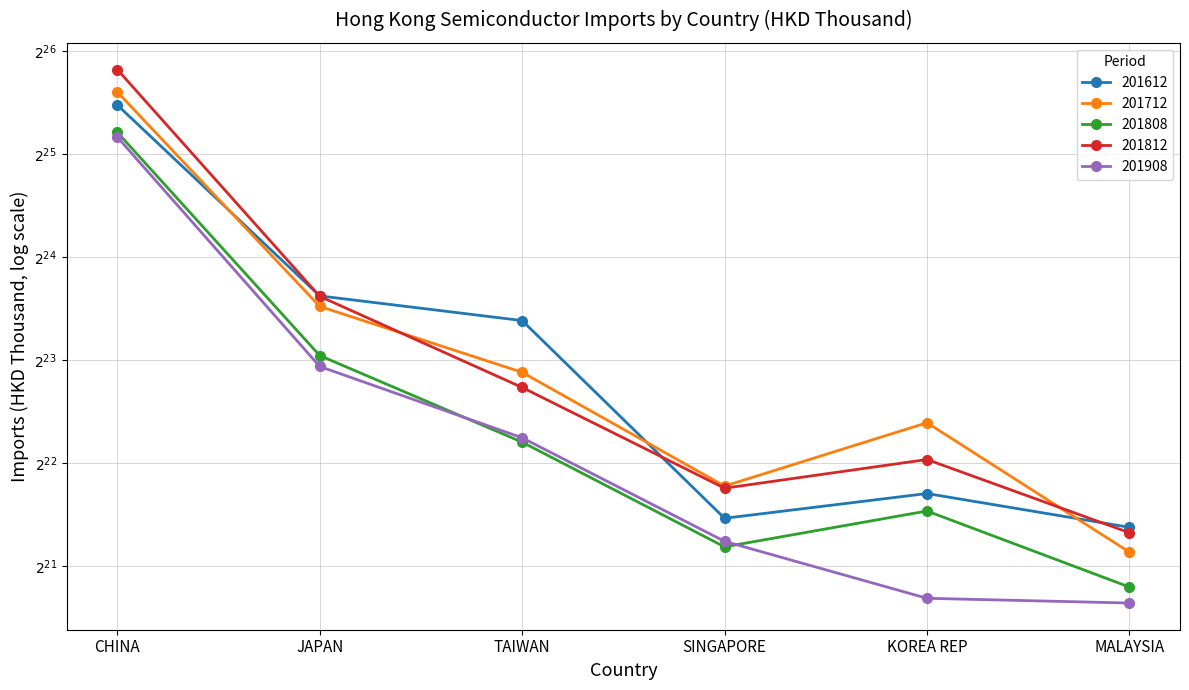

What is the sum of all 201808 values?

59626400.4